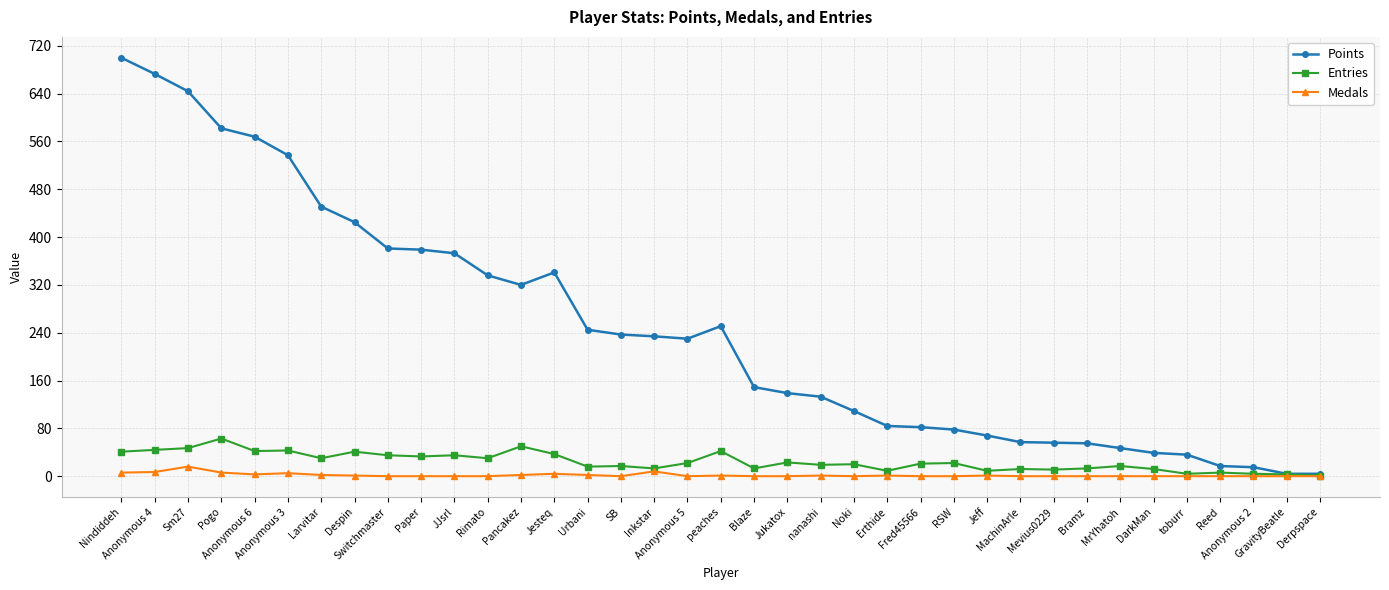

Rank the series by their maximum value, from highest to lowest.

Points, Entries, Medals